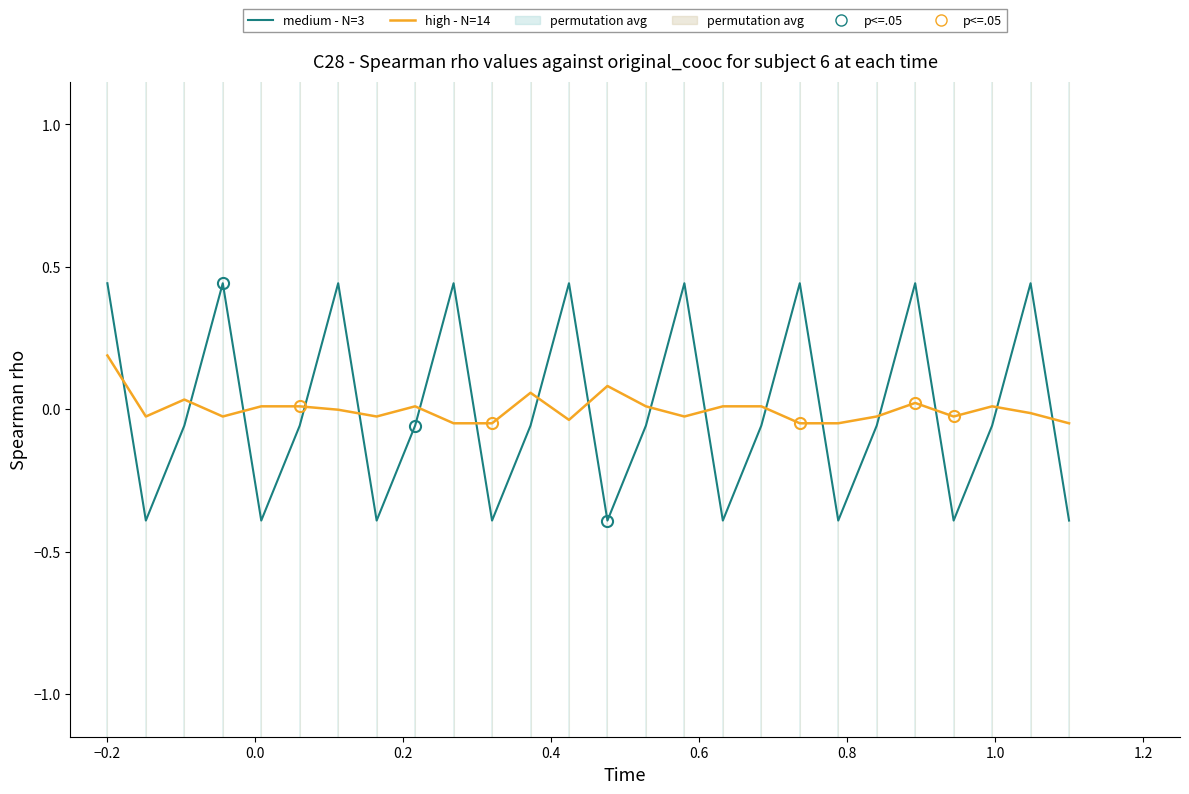

True or false: medium - N=3 has more than 2 points higher than both neighbors.

True